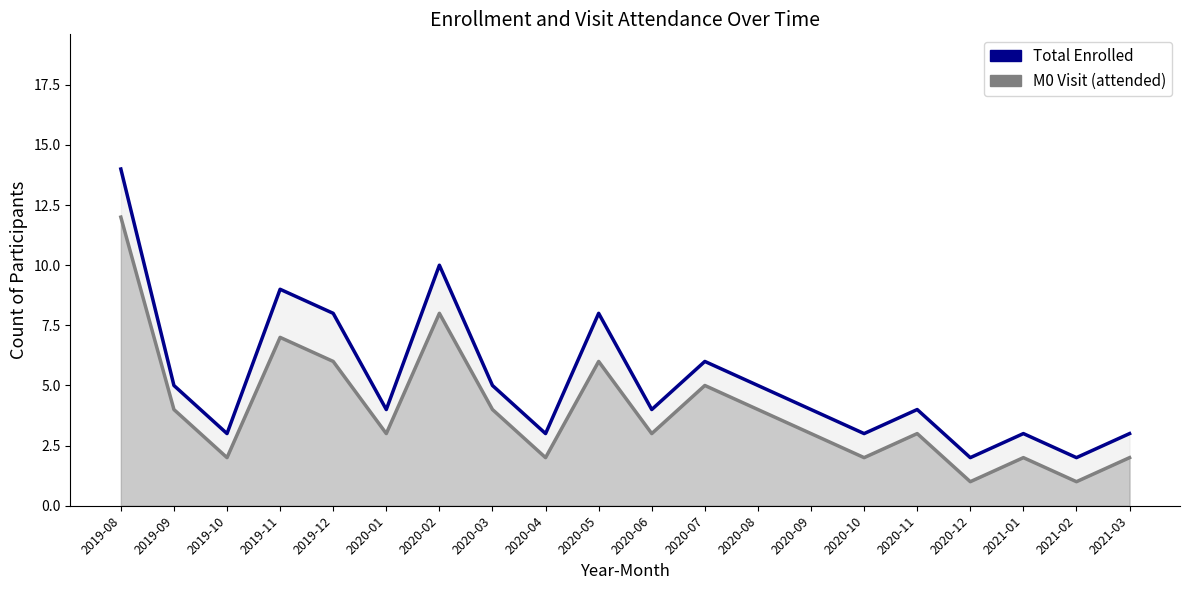

What is the value of the Total Enrolled point at the 7th from the left?

10